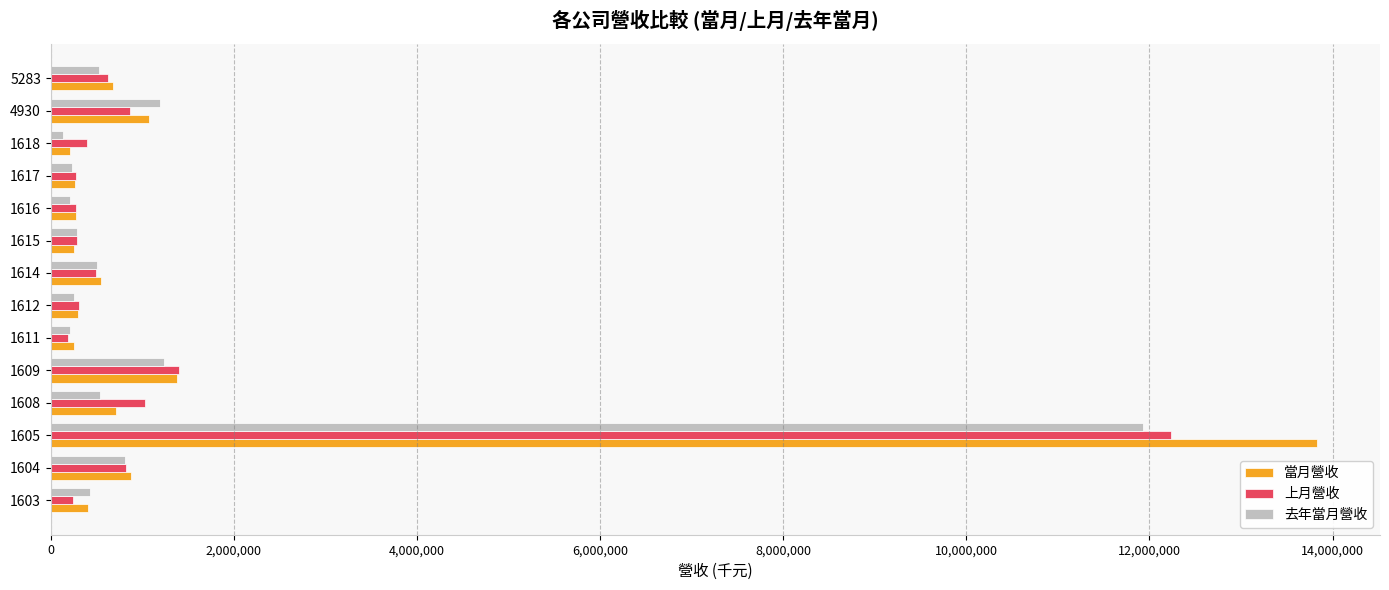

Which series has the largest range (max minus min)?

當月營收